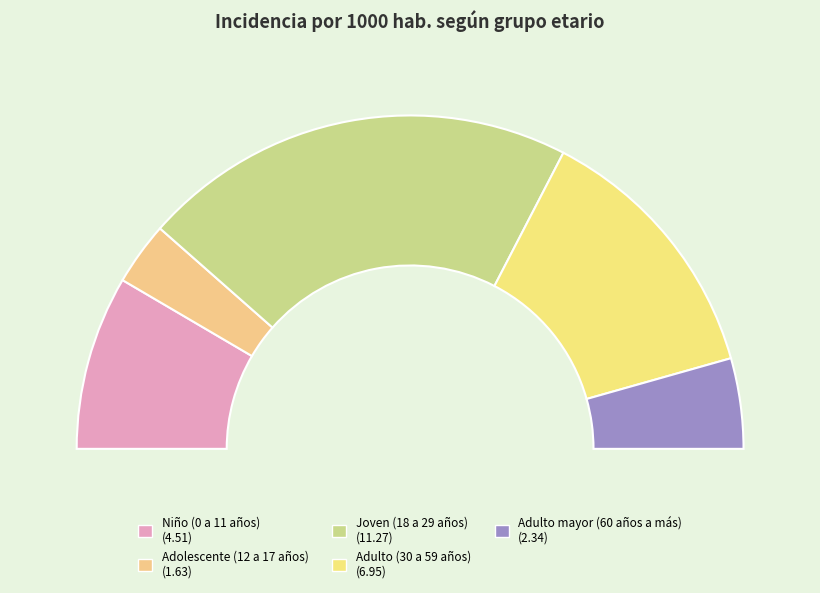

Which slice is the smallest?

Adolescente (12 a 17 años)